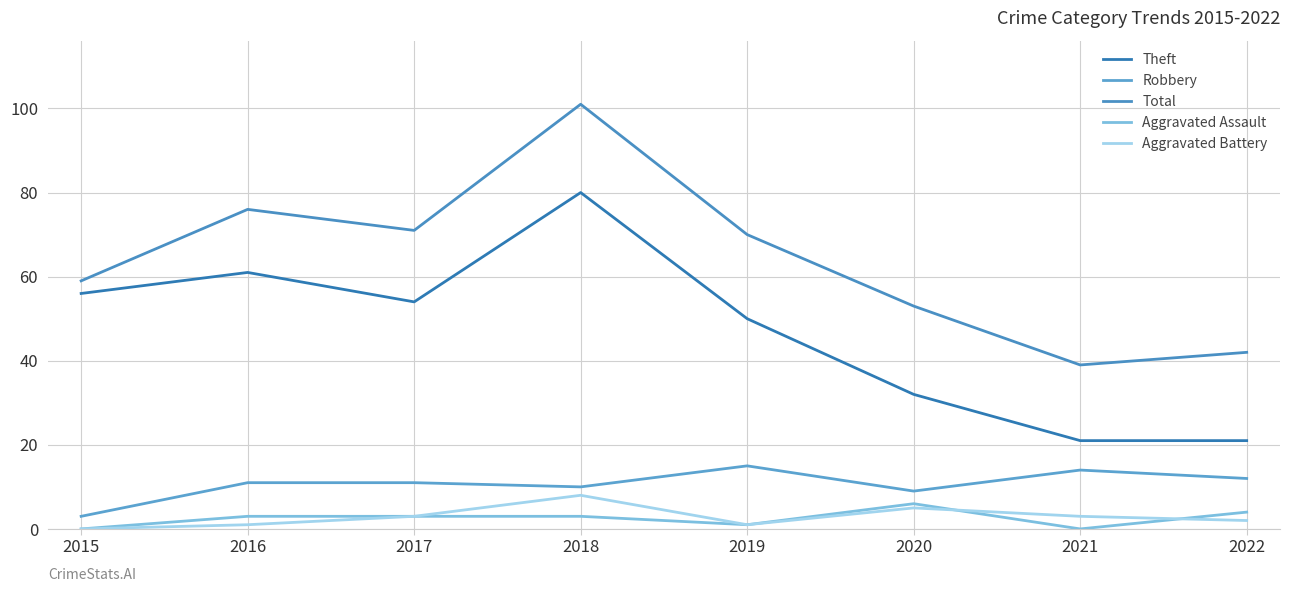

What is the approximate value of Aggravated Battery at 2020?

5